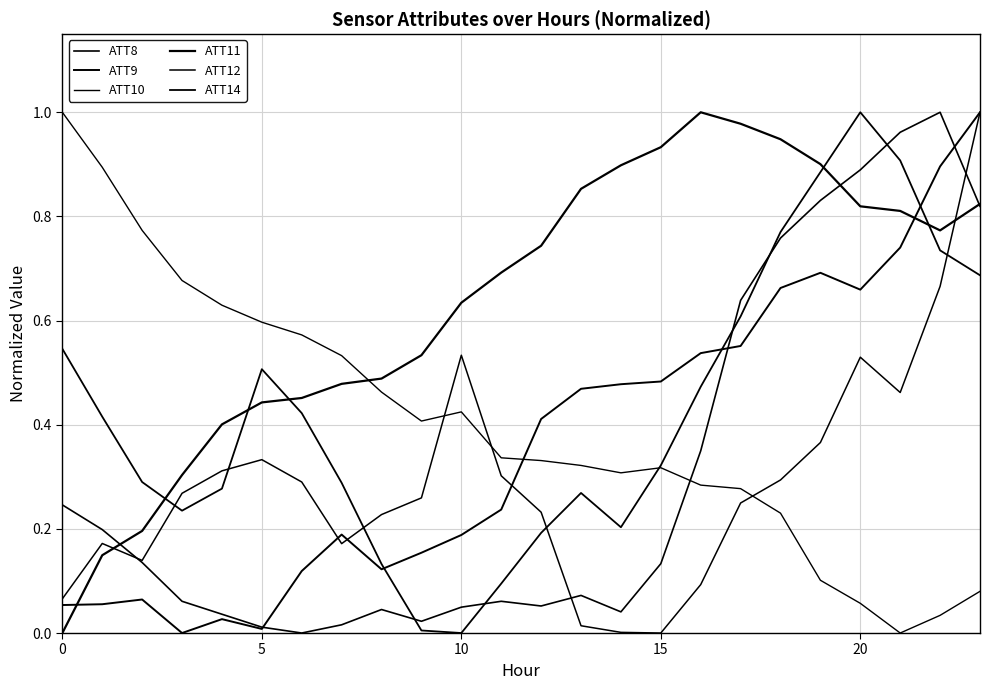

Does the chart have visible grid lines?

Yes